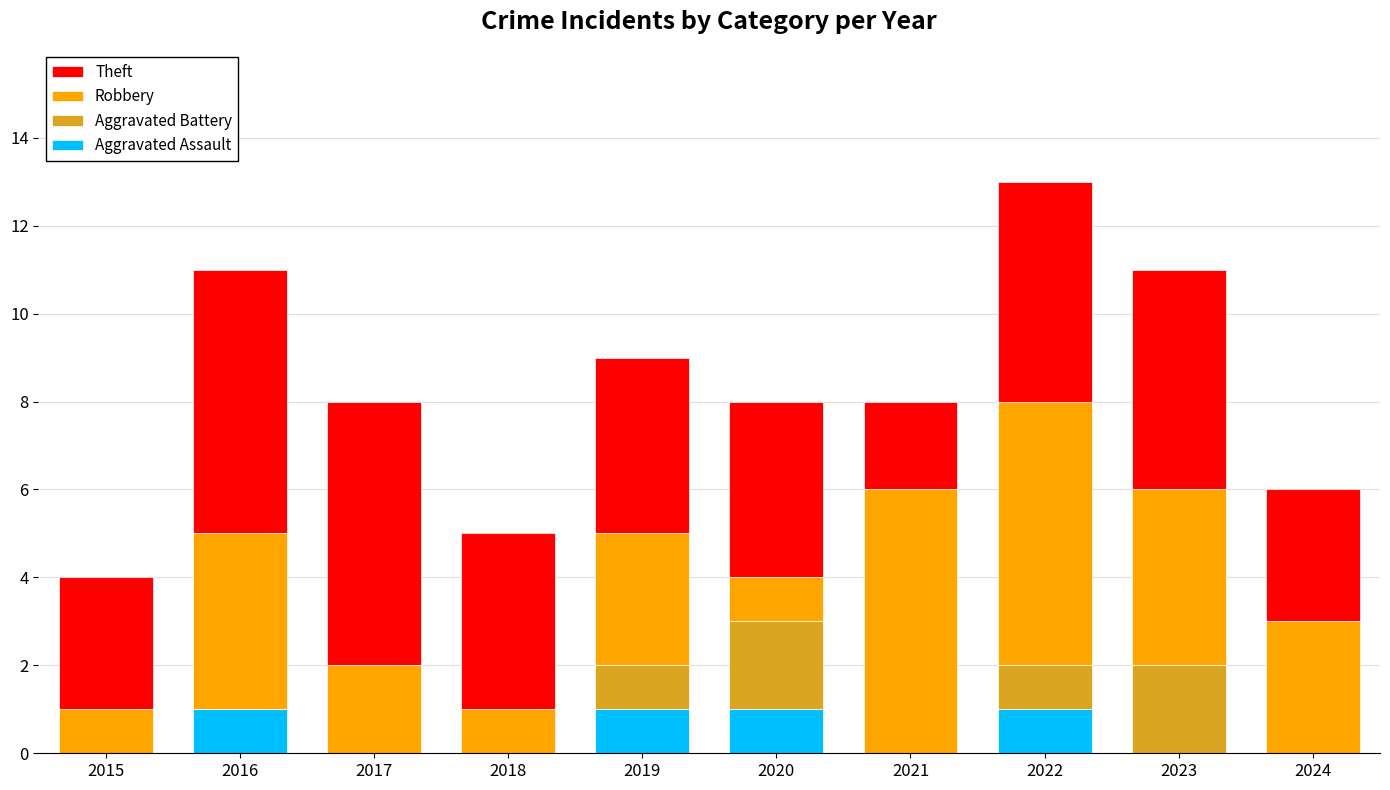

What is the total value across all series at 2017?

8